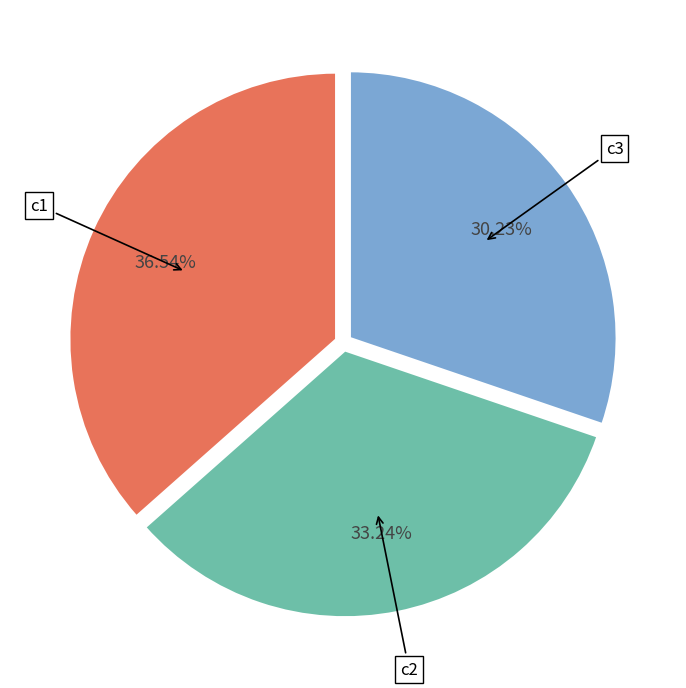

Between c3 and c2, which is larger?

c2